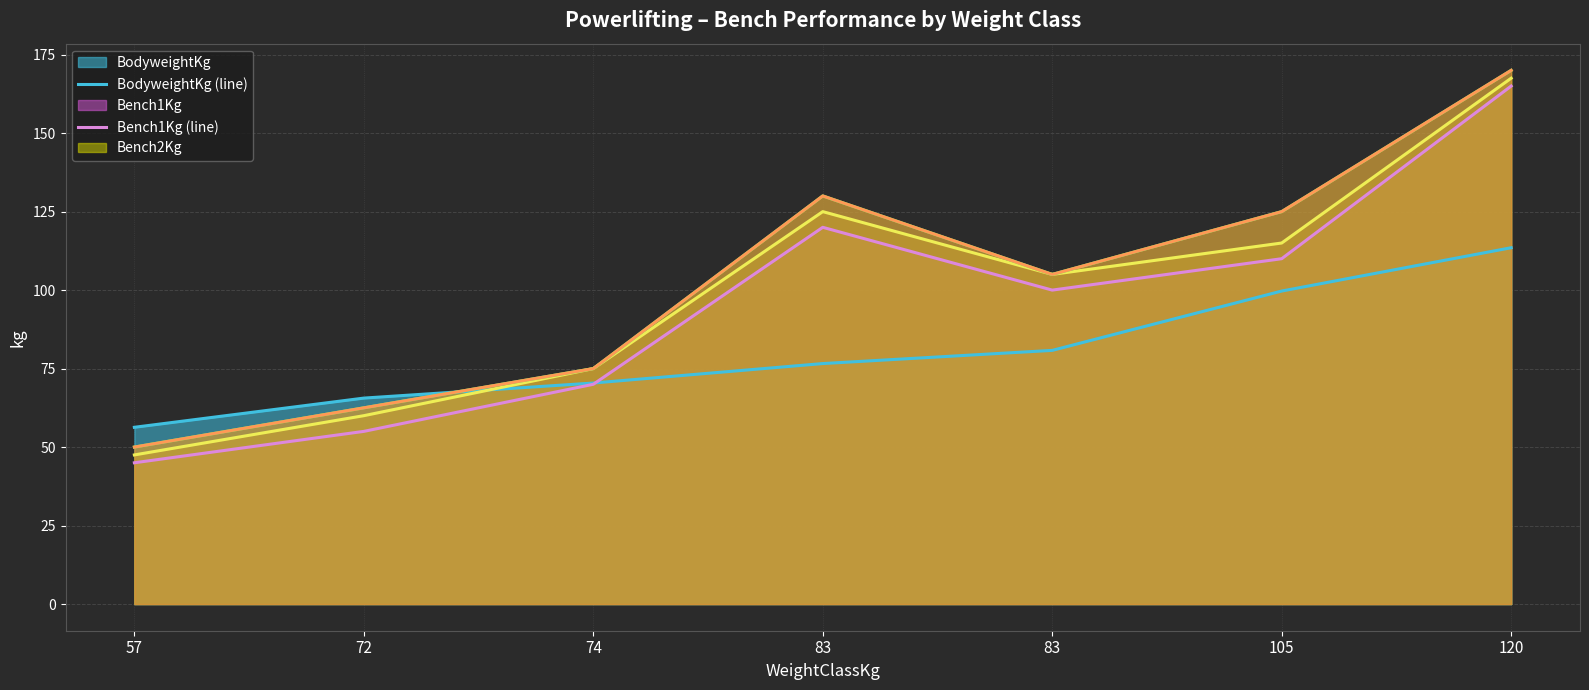

What is the total value across all series at 105?

574.7